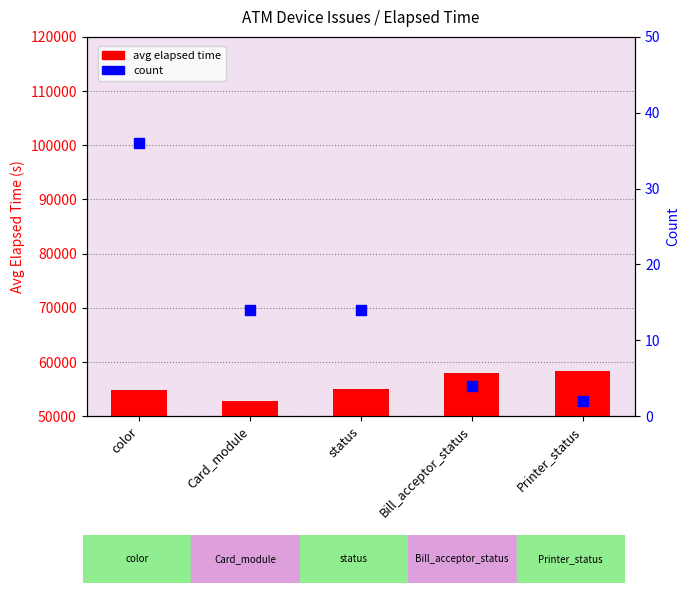

Which series contains the highest Y value?

avg elapsed time